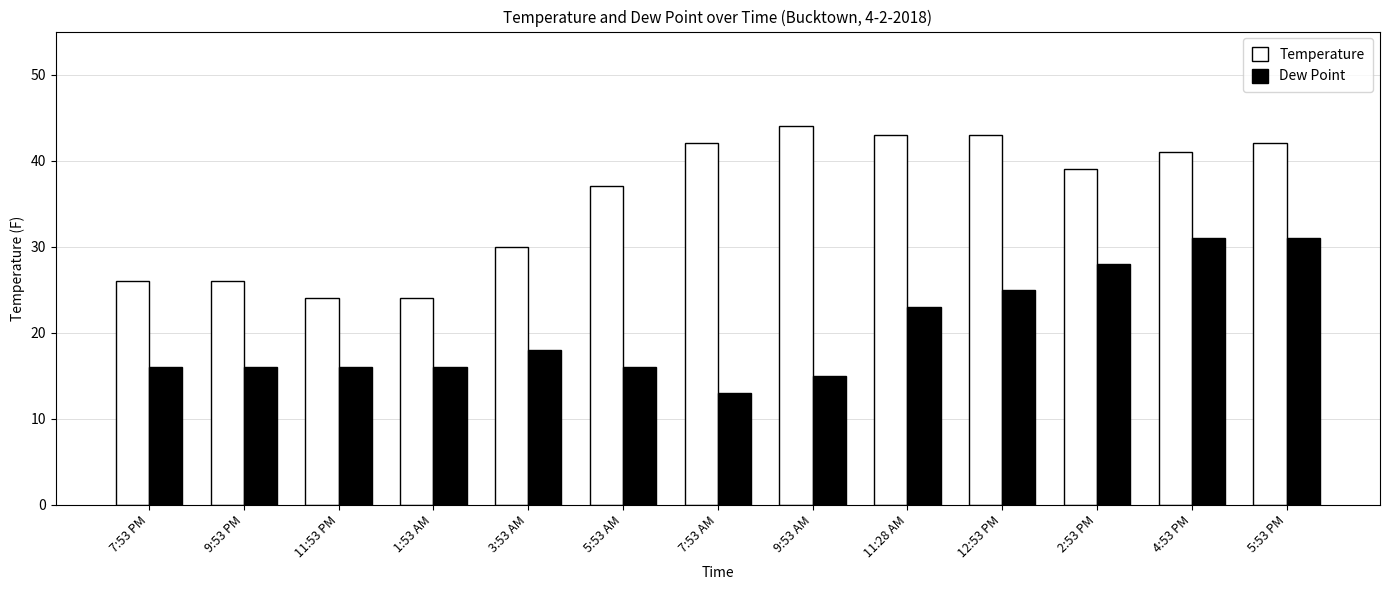

Which series has the largest total across all categories?

Temperature